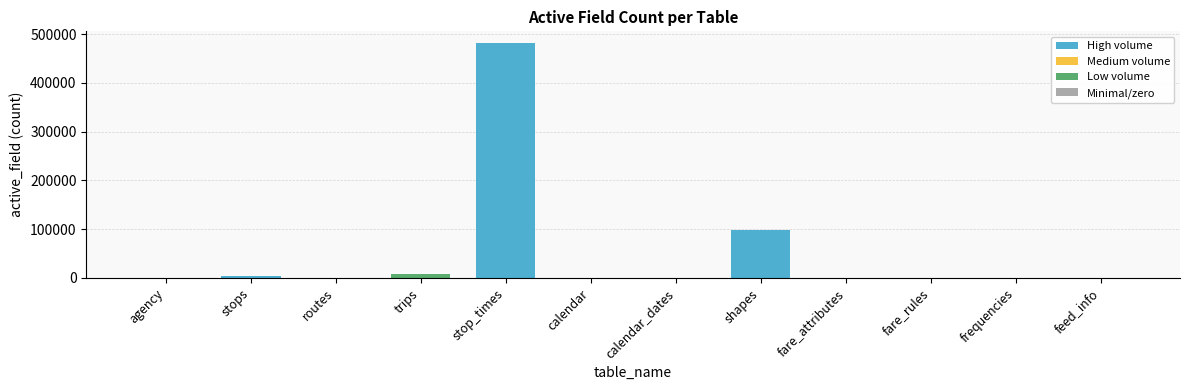

What is the maximum value shown in the chart?

481813